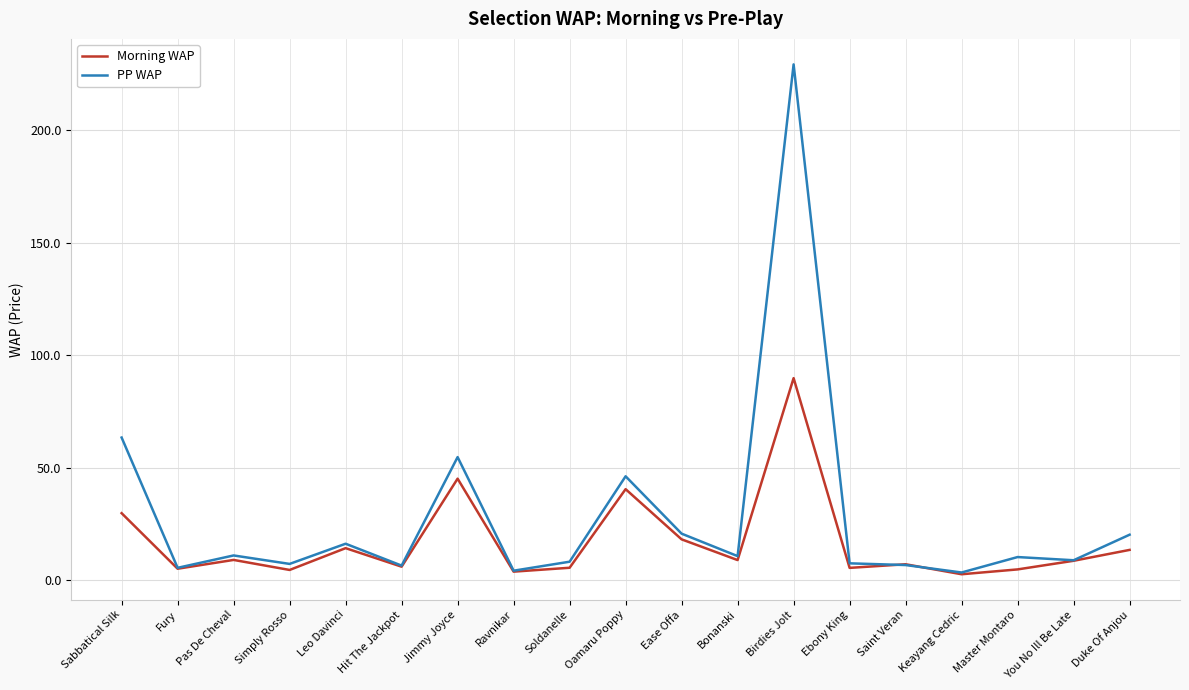

Which series has the largest range (max minus min)?

PP WAP